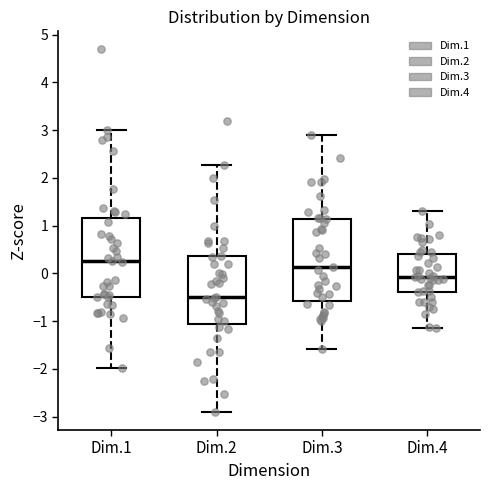

Reading left to right, transcribe this box plot: for each box, give where its median line is, the range the box spans, and where its two whiskers end, as read against the y-axis. The values are not printed on the chart, so give them approximately, as read against the axis.

Dim.1: median 0.3, box -0.5 to 1.2, whiskers -2.0 to 3.0
Dim.2: median -0.5, box -1.1 to 0.4, whiskers -2.9 to 2.3
Dim.3: median 0.1, box -0.6 to 1.1, whiskers -1.6 to 2.9
Dim.4: median -0.1, box -0.4 to 0.4, whiskers -1.1 to 1.3